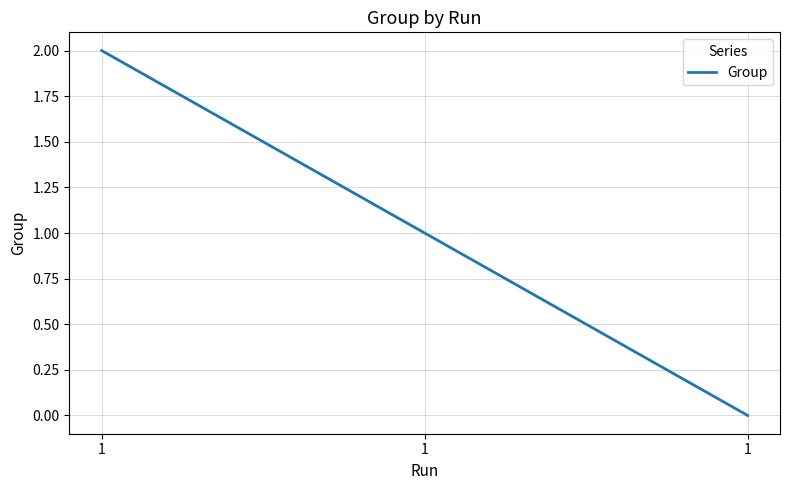

How many values are below 1?

1